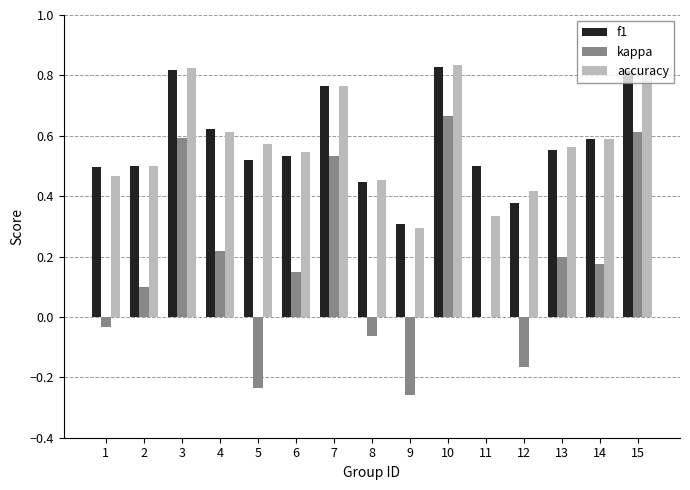

Which category has the highest value in the kappa series?

10